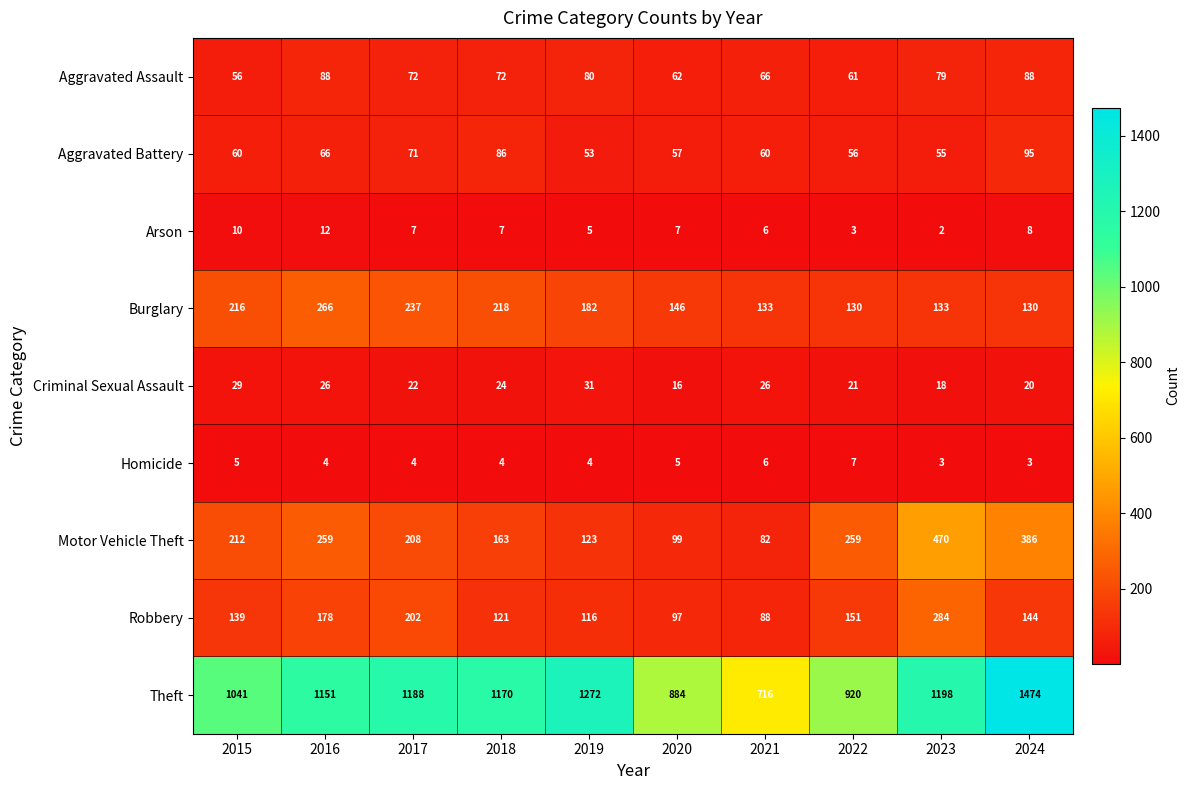

Rank the series by their maximum value, from lowest to highest.

Homicide, Arson, Criminal Sexual Assault, Aggravated Assault, Aggravated Battery, Burglary, Robbery, Motor Vehicle Theft, Theft